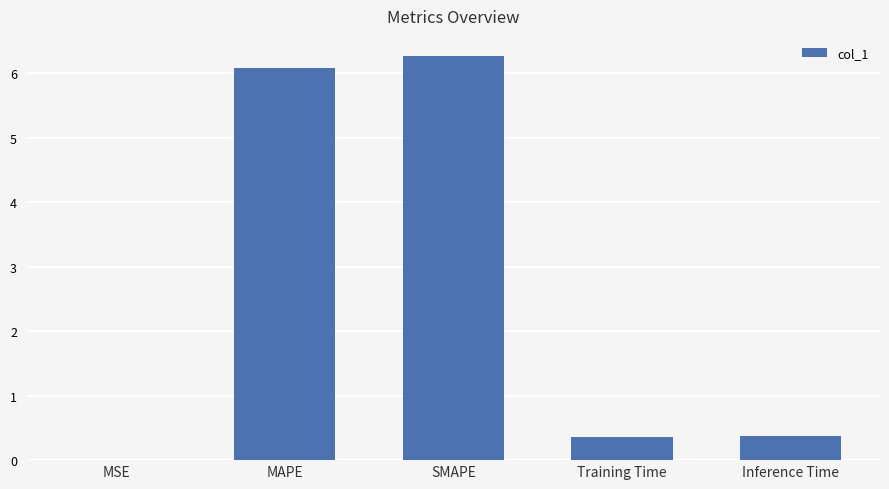

Read the value at MAPE.

6.1